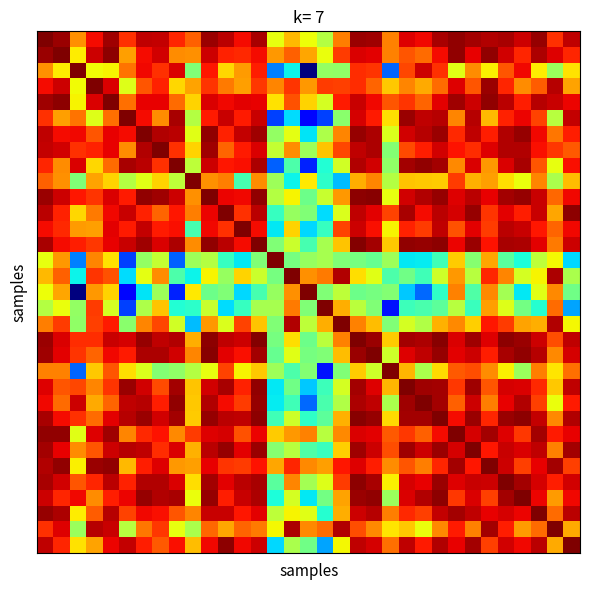

How many data points does each series have?

33